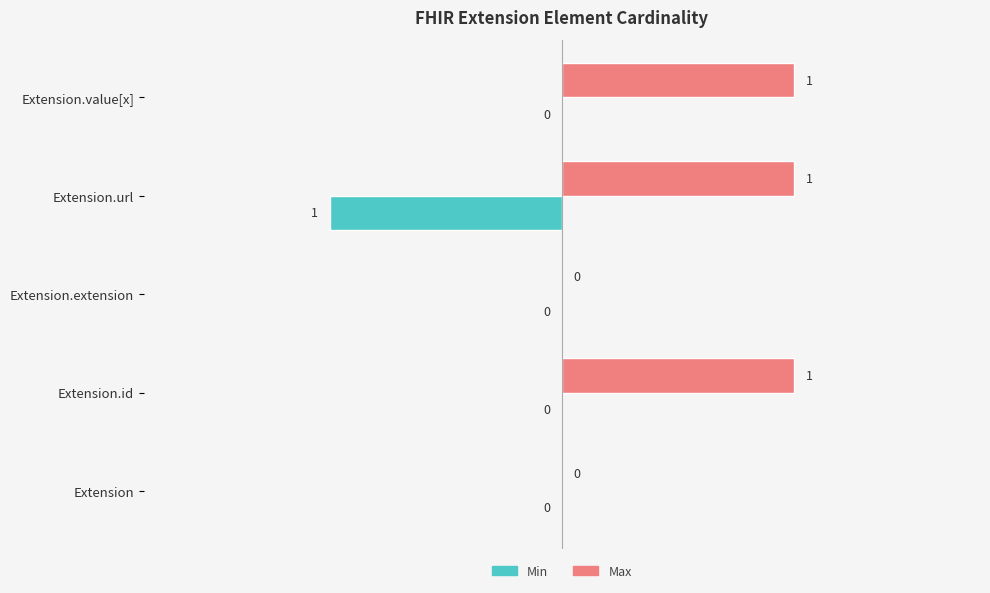

What is the maximum value shown in the chart?

1